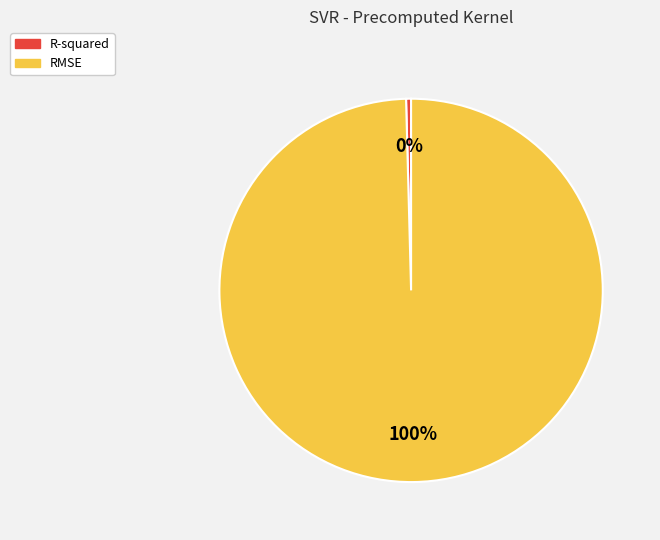

Which category has the biggest portion of the pie?

RMSE